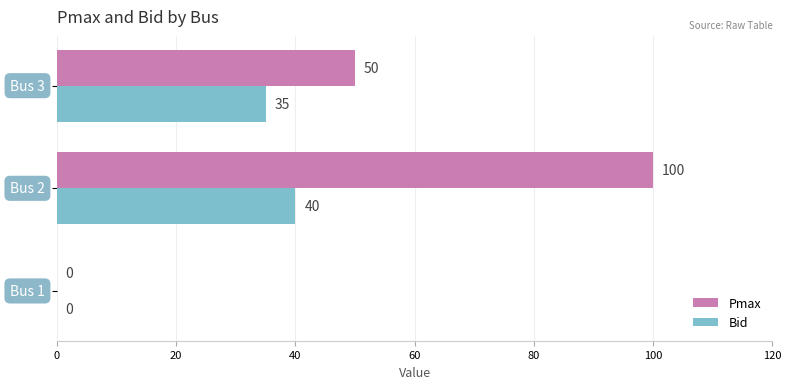

What is the maximum value for Bid?

40